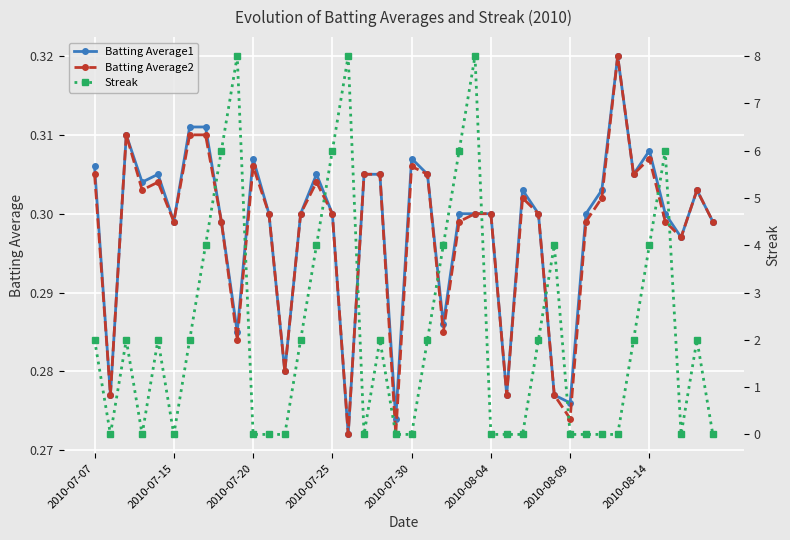

Count the Batting Average2 values in the range 0 to 1.

40